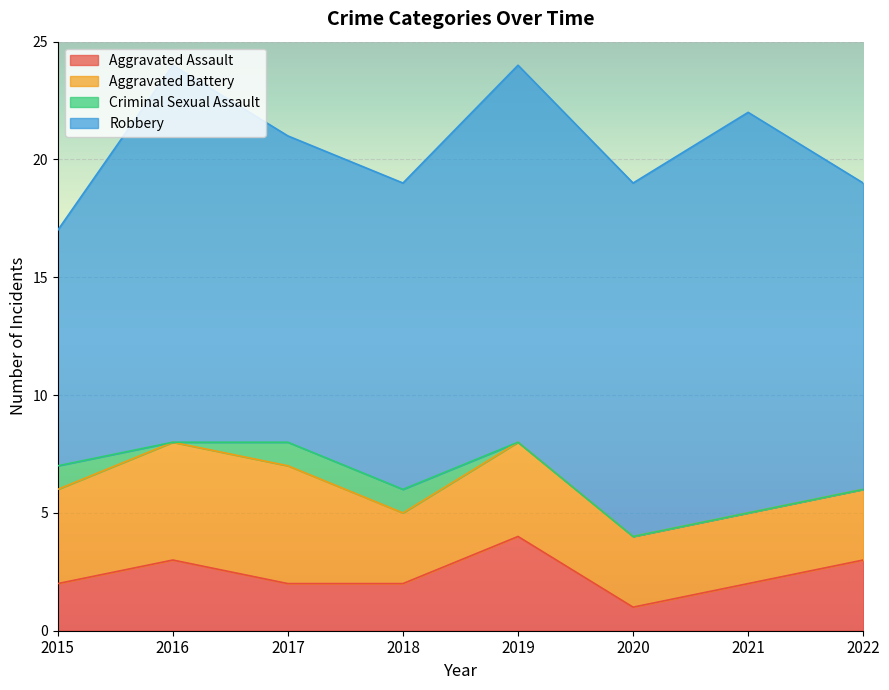

Is it true that Aggravated Assault equals 3 at 2017?

False